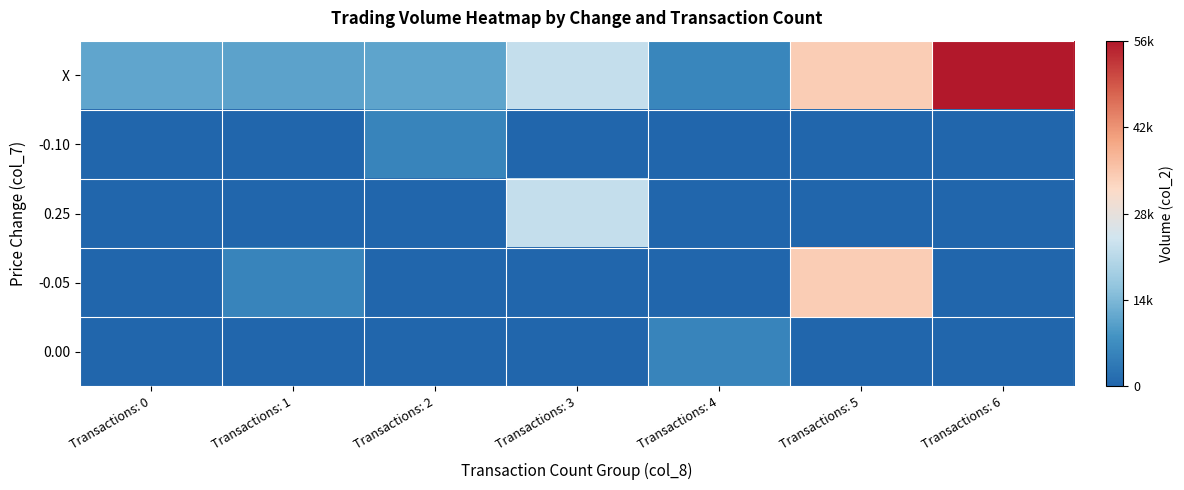

At how many categories does at least one series exceed 28991?

2